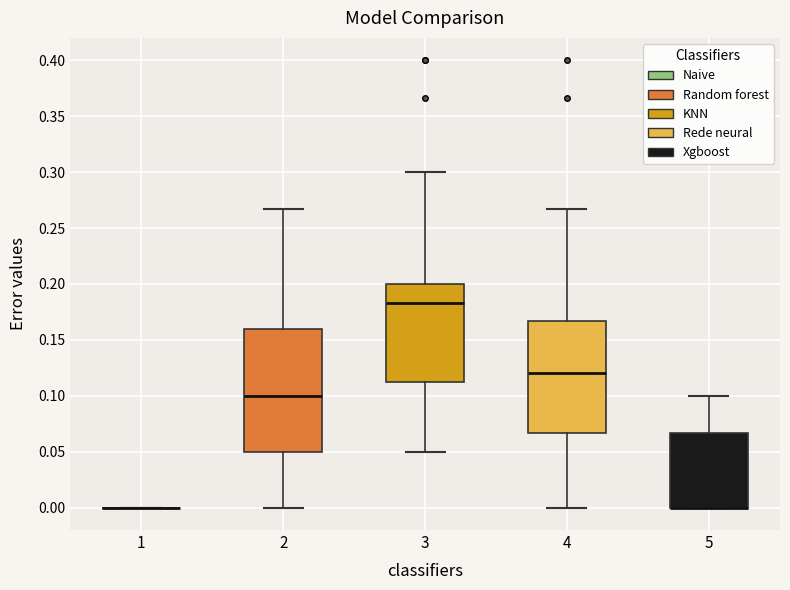

Reading left to right, read every box against the y-axis: the position of its median line, the range the box covers, and the ends of its whiskers. The values are not printed on the chart, so give them approximately, as read against the axis.

1: box collapsed to a line at 0.000, whiskers 0.000 to 0.000
2: median 0.100, box 0.050 to 0.160, whiskers 0.000 to 0.265
3: median 0.185, box 0.115 to 0.200, whiskers 0.050 to 0.300
4: median 0.120, box 0.065 to 0.165, whiskers 0.000 to 0.265
5: median 0.000 (drawn on the box's lower edge), box 0.000 to 0.065, whiskers 0.000 to 0.100